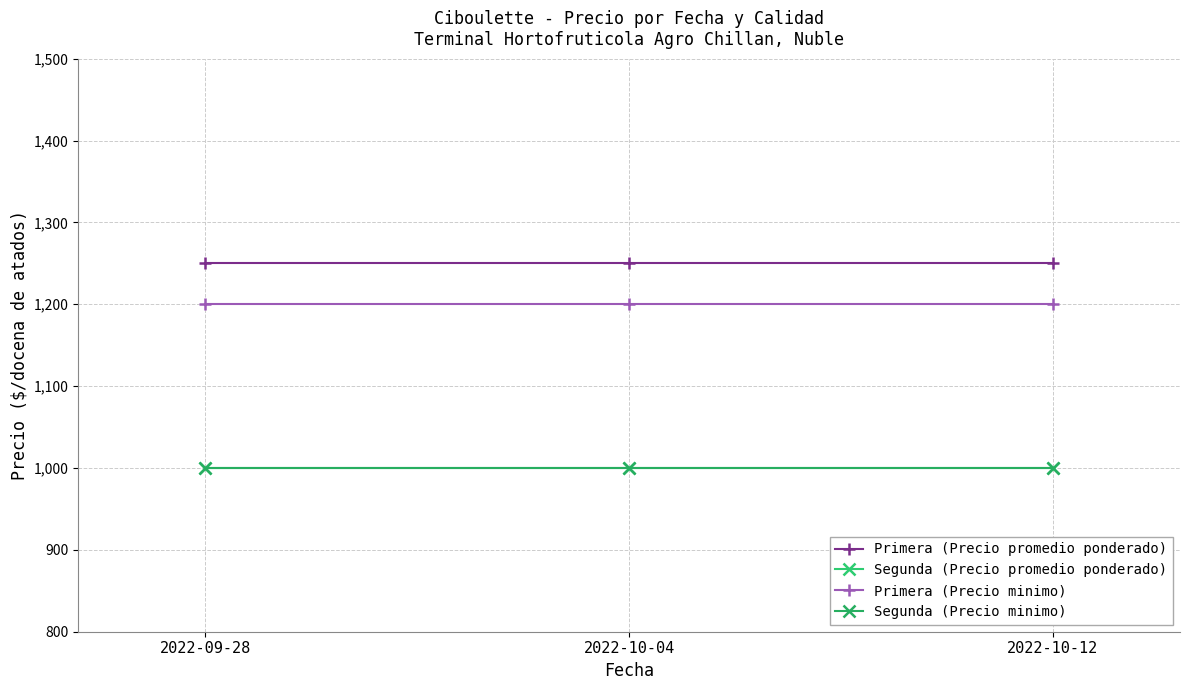

What is the average value of the Primera (Precio promedio ponderado) series?

1250